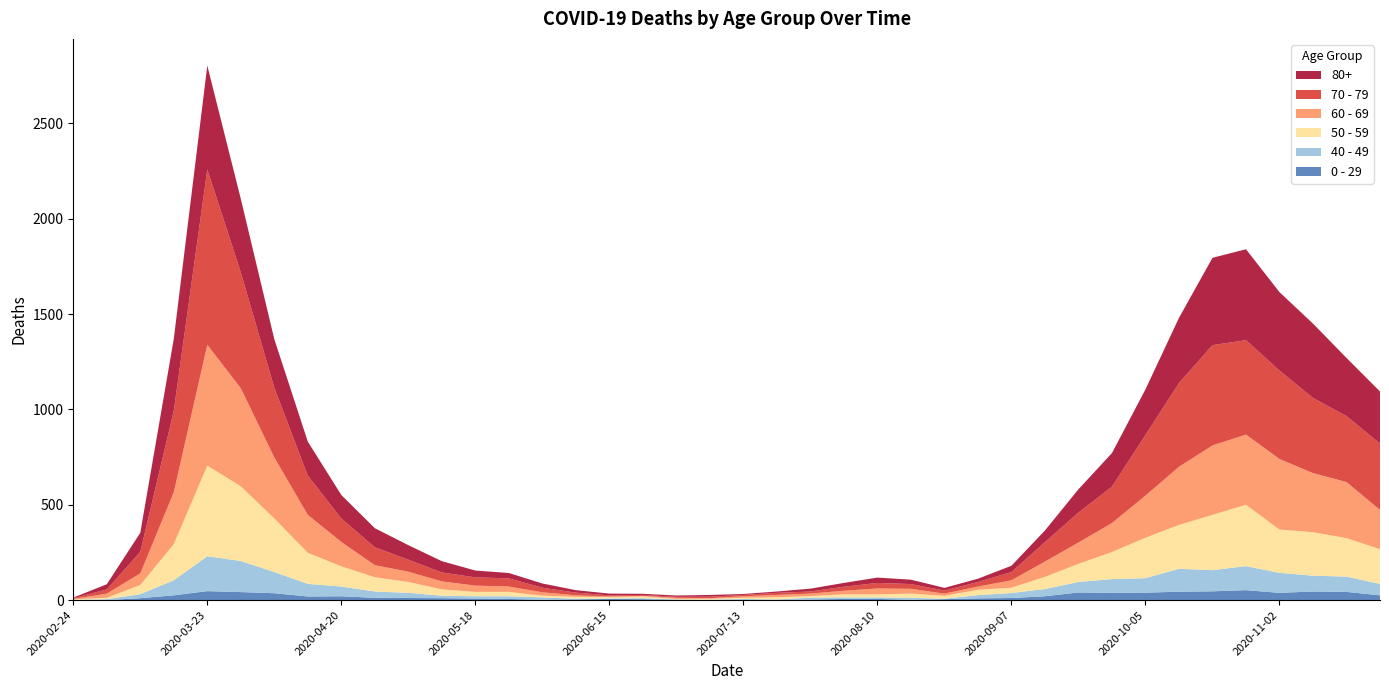

Reading right to left, what are all the values shown in this chart?

80+: 273	305	390	411	477	458	342	239	176	122	61	33	17	14	23	28	20	15	7	5	9	7	6	9	13	22	28	36	59	76	100	123	178	255	385	544	377	100	27	3
70 - 79: 348	346	394	464	495	526	439	318	191	157	102	43	24	16	25	29	21	11	11	7	8	5	5	6	14	24	43	43	47	63	94	123	206	365	608	920	427	113	22	4
60 - 69: 206	294	310	370	368	364	305	221	152	112	80	39	17	12	25	31	19	13	12	8	3	6	3	3	8	18	28	33	42	54	63	128	199	320	514	634	272	61	22	2
50 - 59: 182	202	228	227	322	290	230	212	142	95	64	28	28	15	22	16	16	8	12	6	5	3	9	8	10	9	23	23	33	57	75	106	163	281	392	475	190	48	7	3
40 - 49: 60	80	83	105	126	111	120	76	72	55	38	26	17	2	10	8	8	10	2	4	1	1	5	2	3	12	14	12	13	27	33	51	66	111	163	183	79	21	5	0
0 - 29: 25	43	45	38	52	46	44	39	38	40	20	11	9	5	2	6	6	3	1	2	1	2	5	6	4	2	6	8	10	11	12	20	19	36	42	47	25	10	0	1